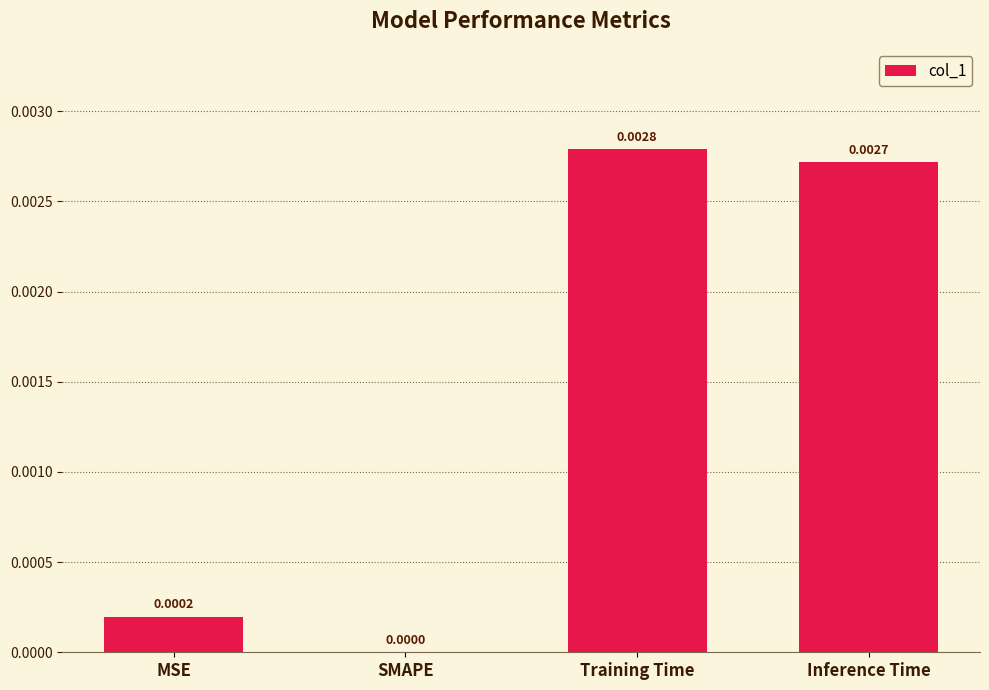

Which label corresponds to the largest value in the chart?

Training Time